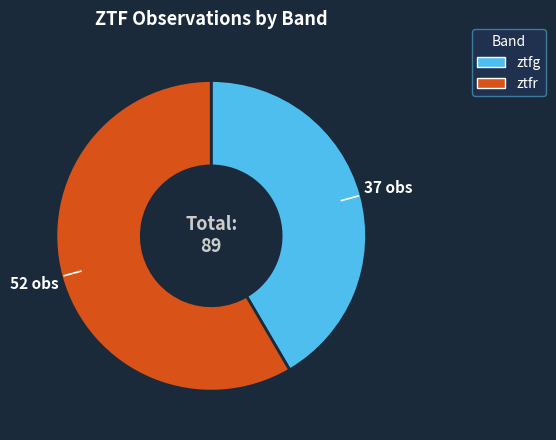

Between ztfg and ztfr, which is larger?

ztfr